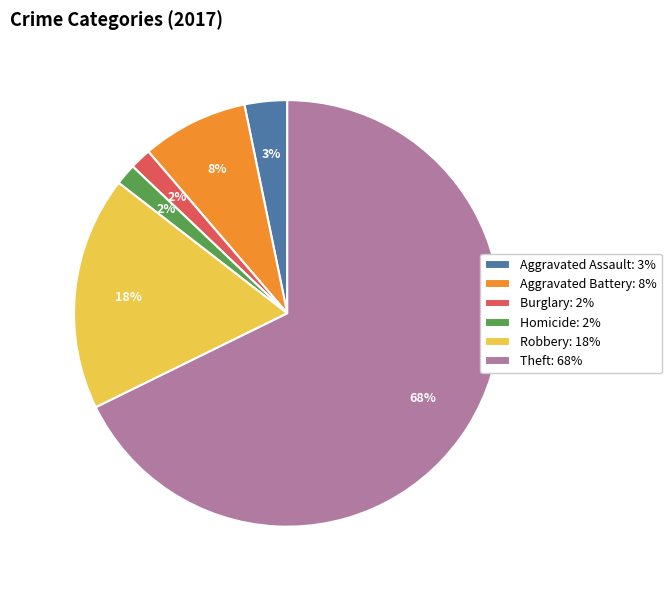

What percentage is the Burglary: 2% slice, to the nearest percent?

2%